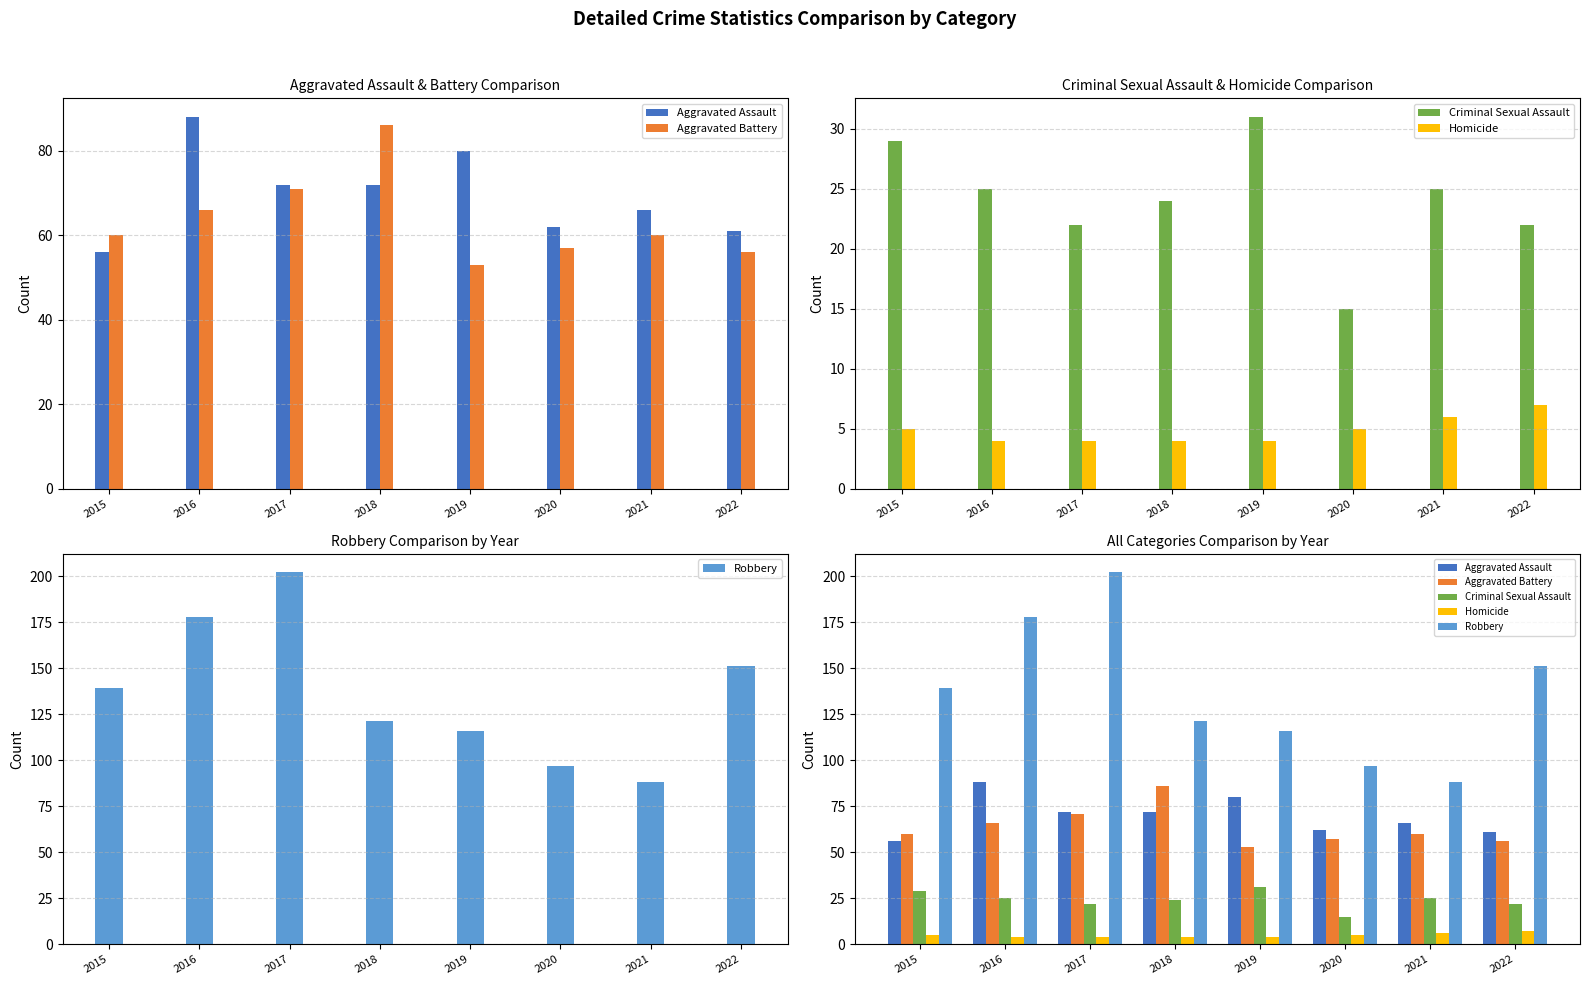

How many bars are there in each group?

5